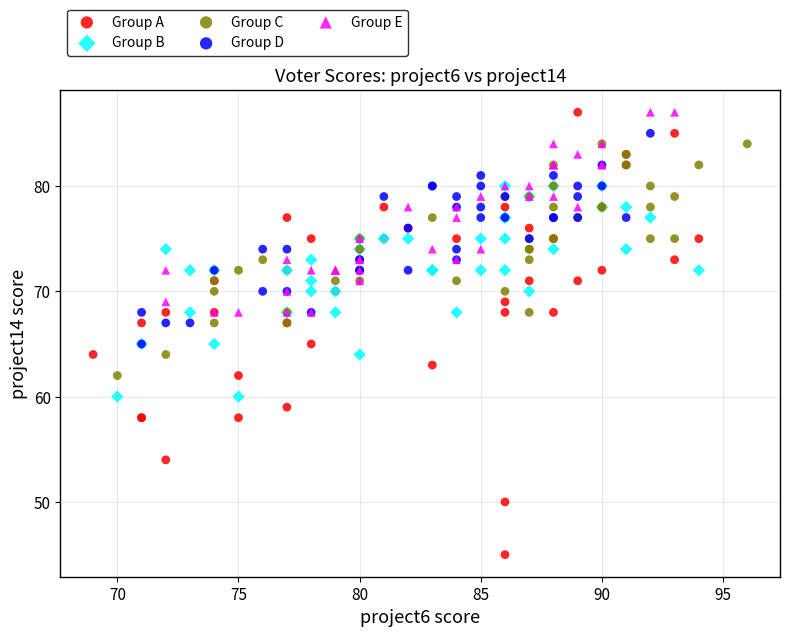

Which series contains the lowest Y value?

Group A